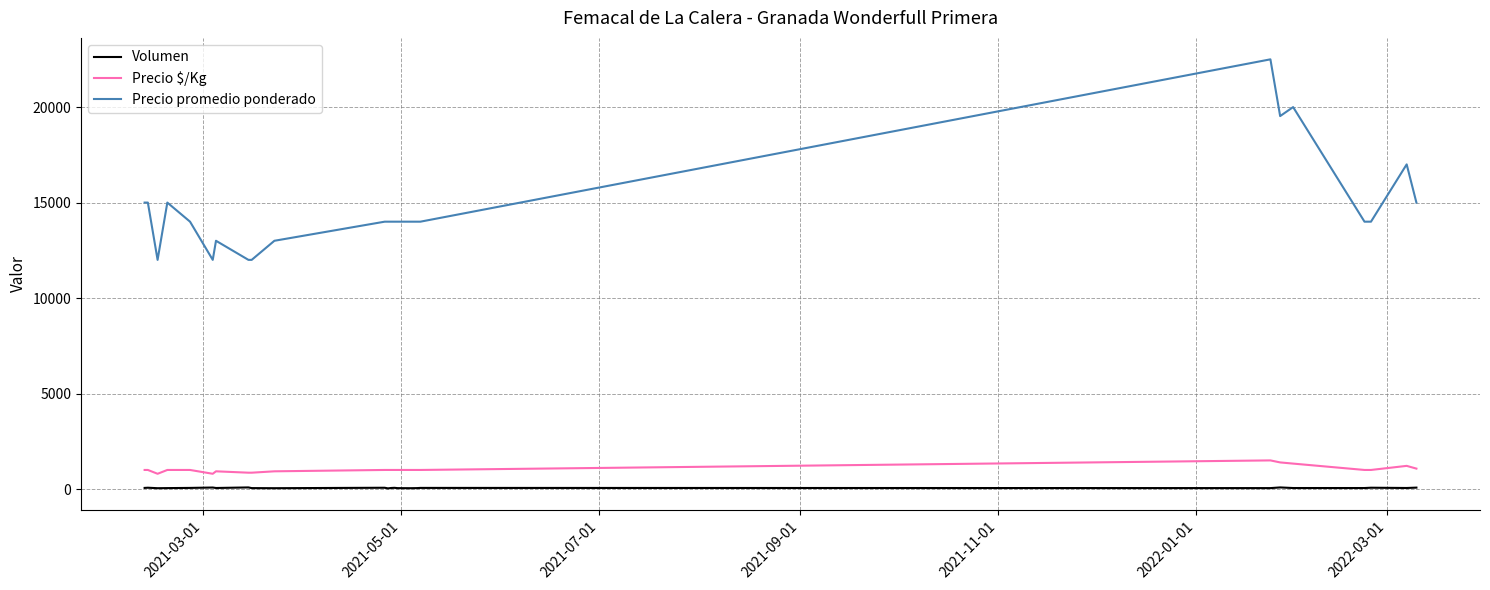

What is the maximum value shown in the chart?

22500